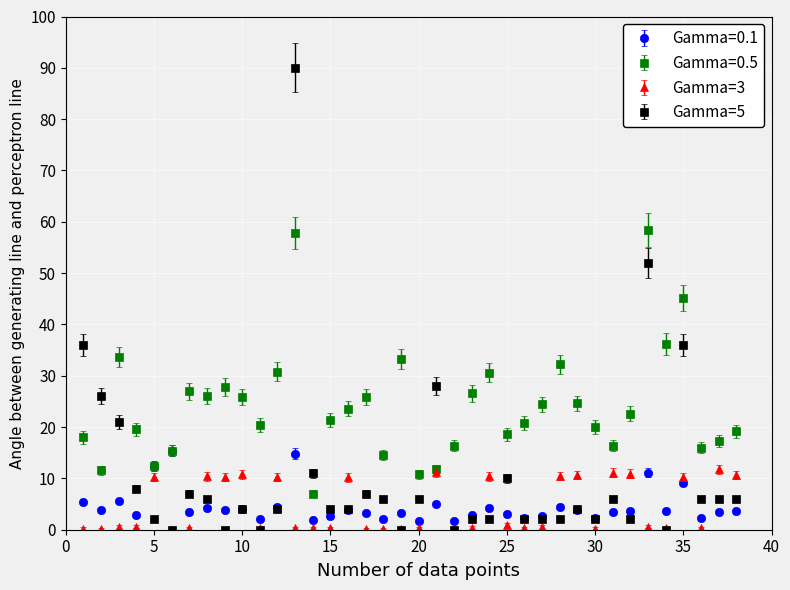

What is the highest value of the Gamma=3 series?

11.8